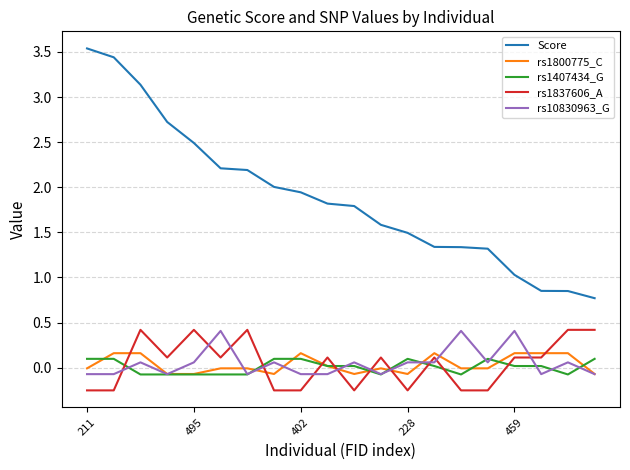

What are all the series names shown in the legend?

Score, rs1800775_C, rs1407434_G, rs1837606_A, rs10830963_G